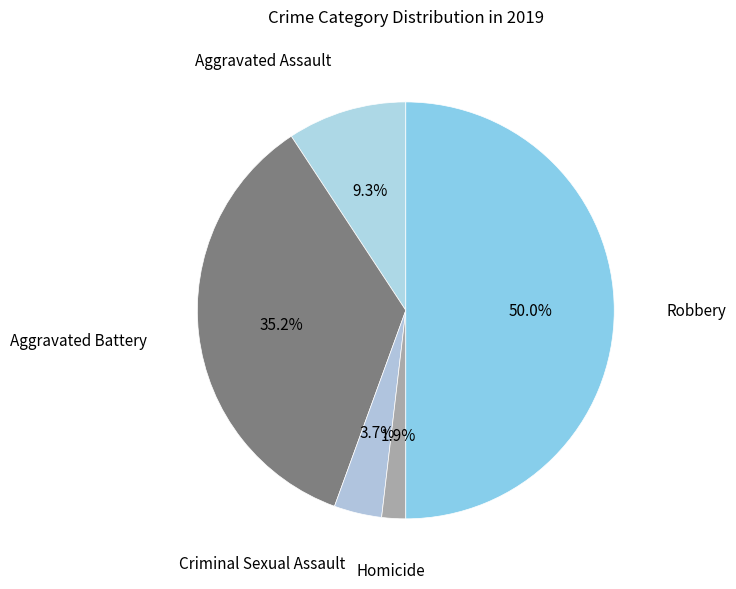

Does Criminal Sexual Assault account for over 50% of the chart?

No